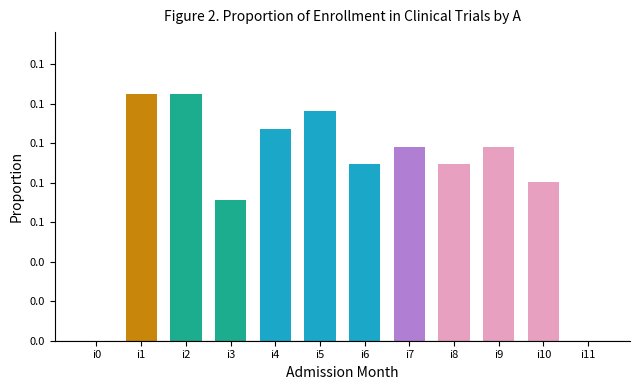

Is it true that the value at i7 is 0.1?

False